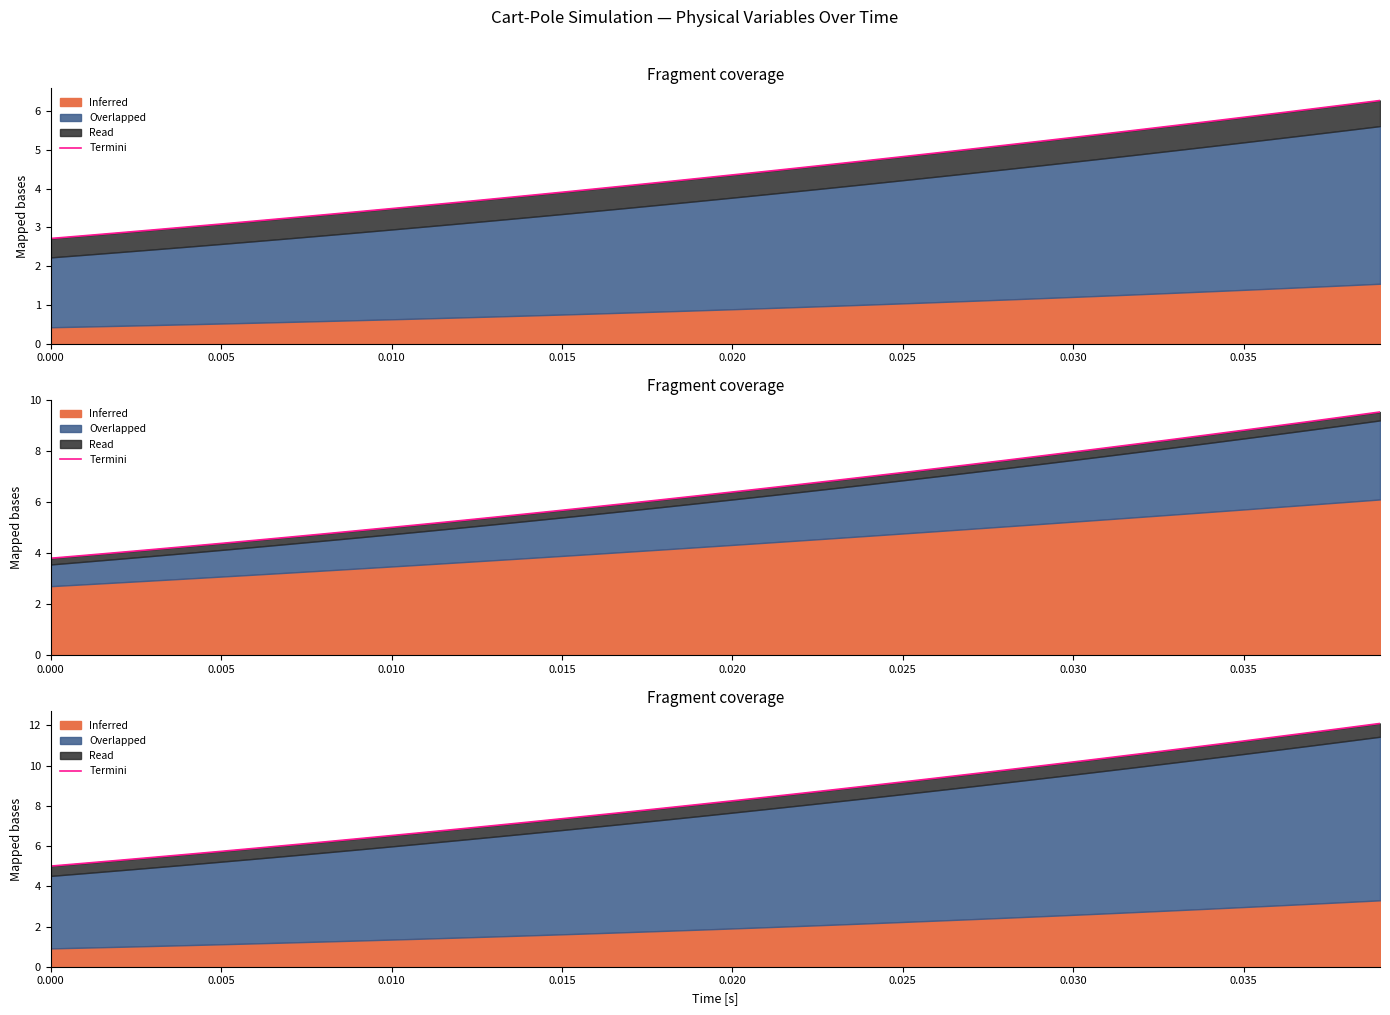

True or false: the data has more than 2 interior local peaks.

False